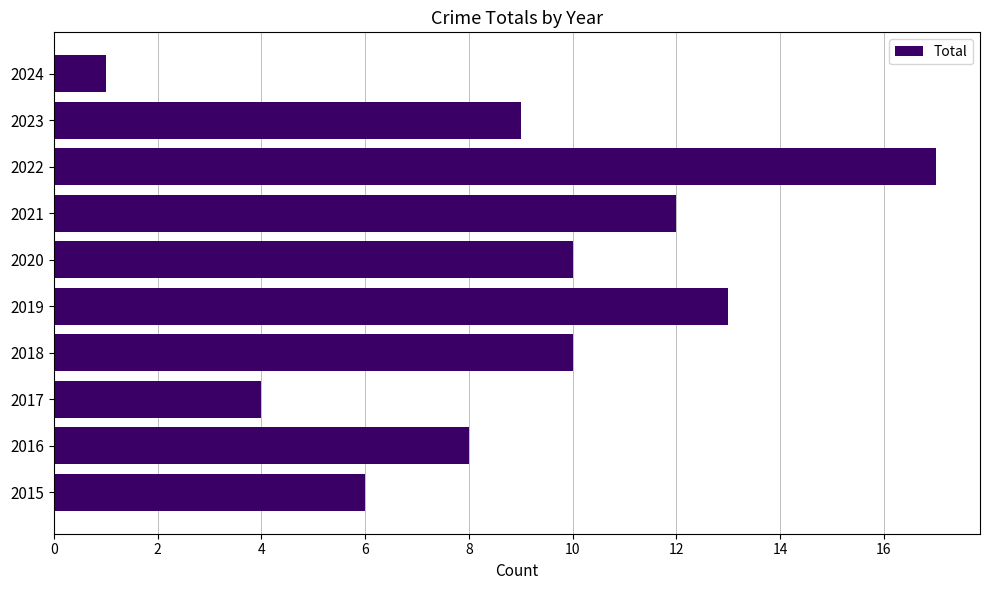

What is the greatest value displayed?

17